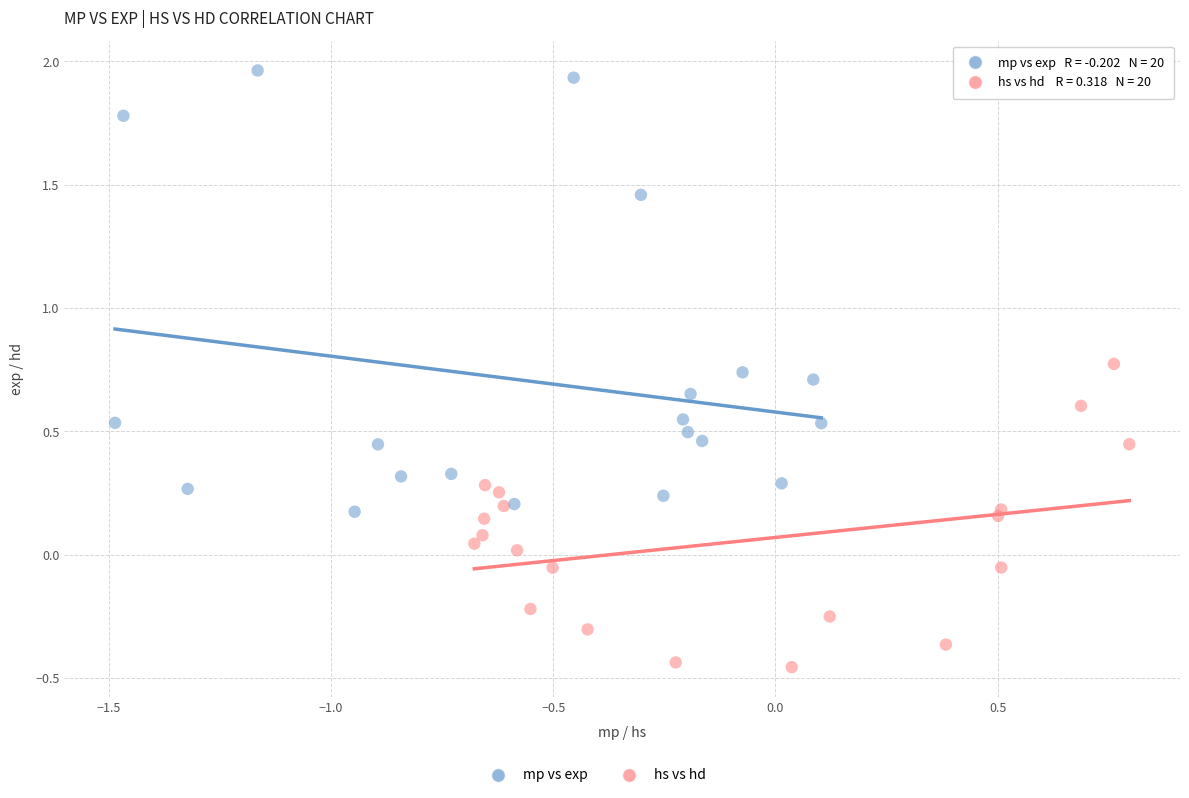

Which series contains the lowest Y value?

hs vs hd